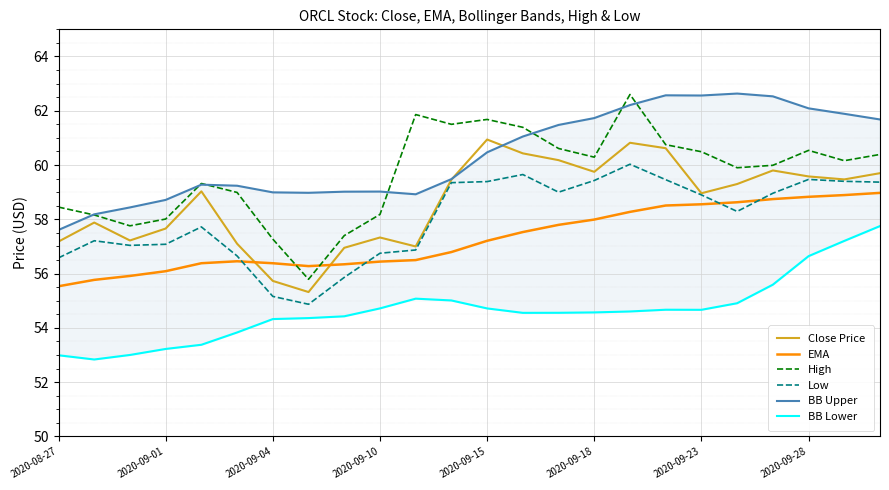

Which series ends up on top after the final intersection of BB Upper and High?

BB Upper